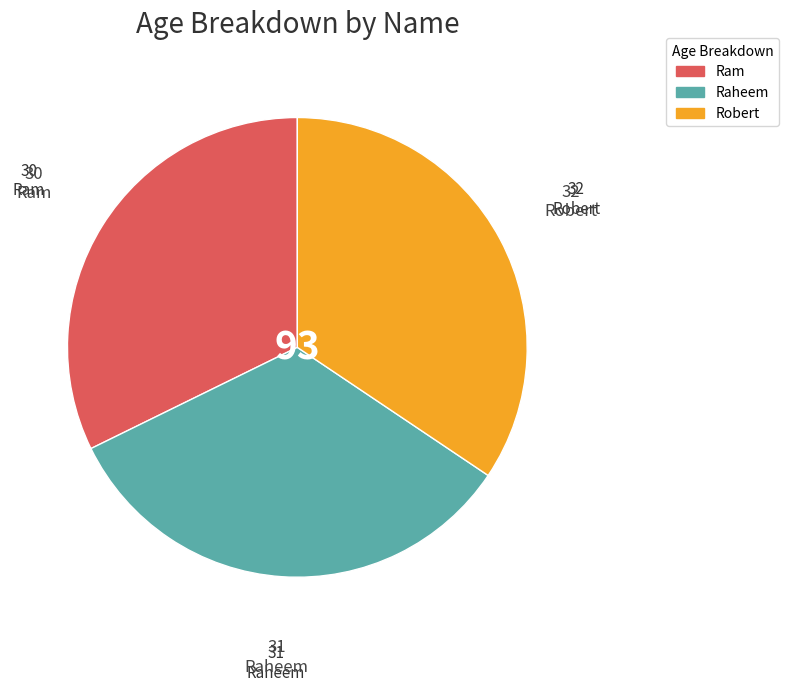

Is it true that Raheem is 40% of the pie?

False